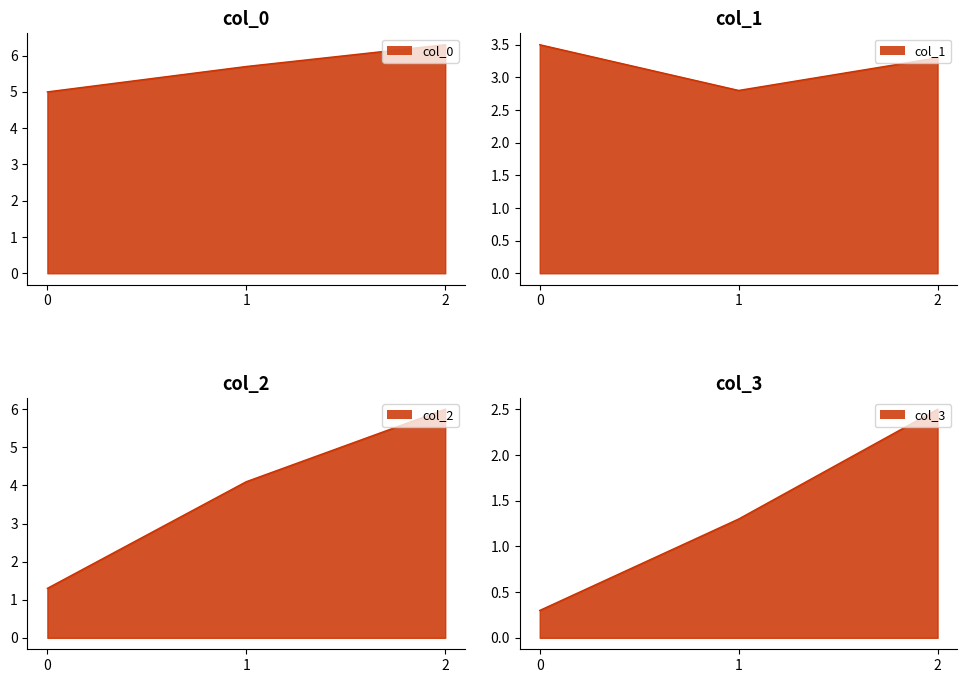

What is the difference between the maximum and minimum values in the col_3 series?

2.2